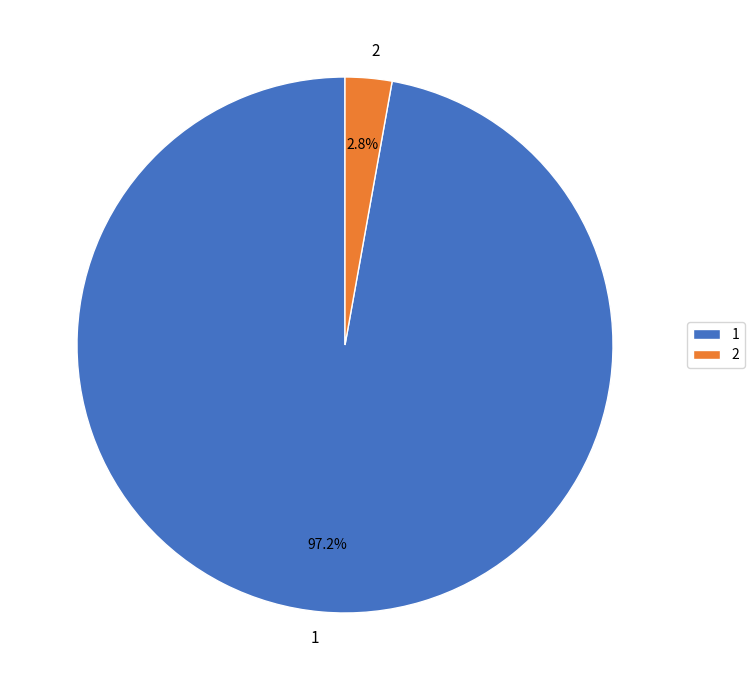

Which slice is the largest?

1